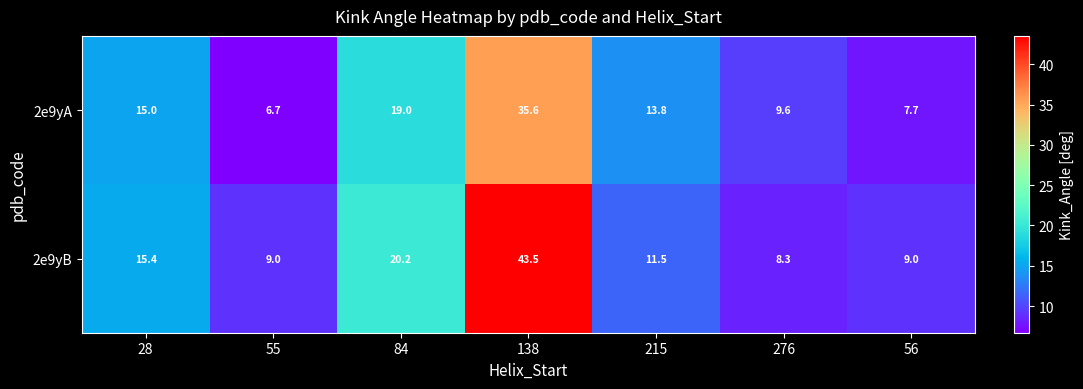

The 2e9yB series shows 15.4 at 28. True or false?

True